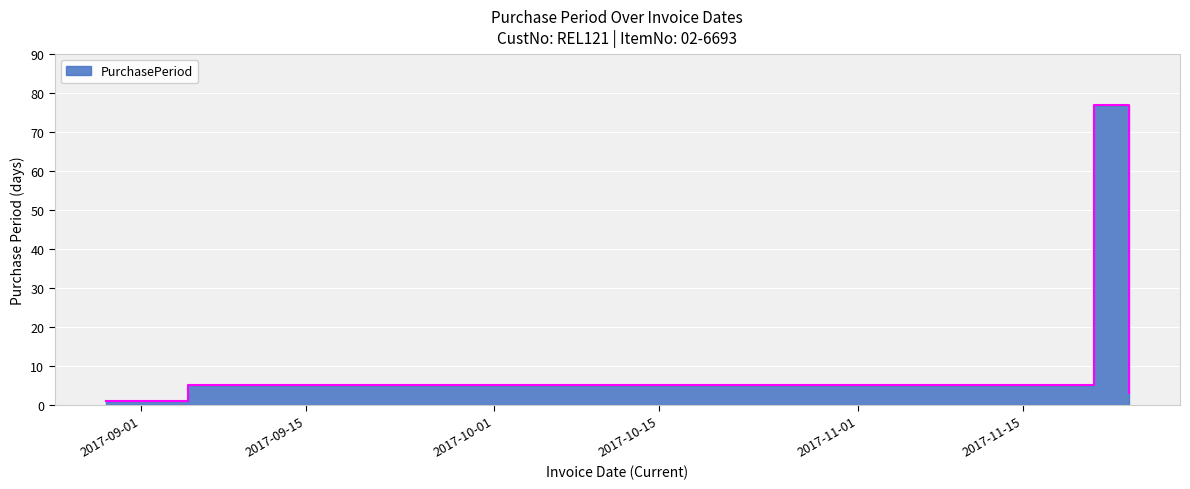

Rank the categories by value from highest to lowest.

2017-11-21, 2017-09-05, 2017-11-24, 2017-08-29, 2017-08-30, 2017-08-31